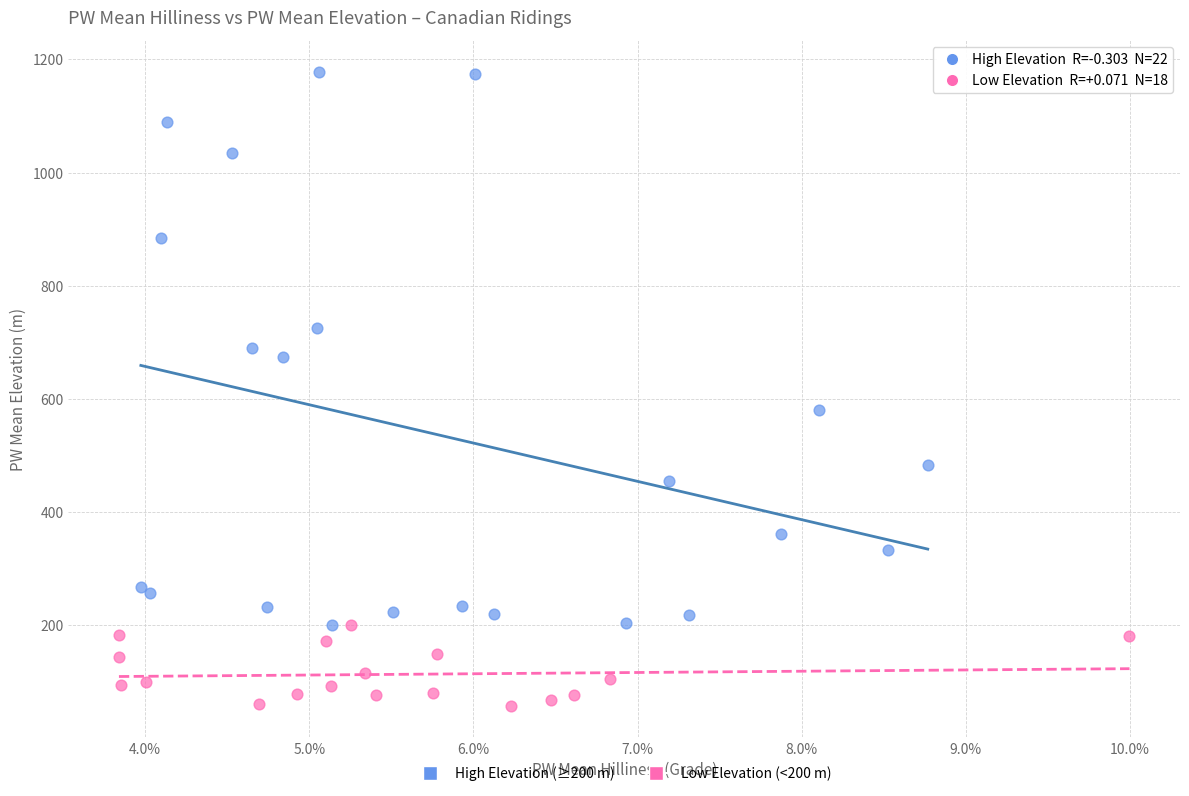

Which series contains the lowest Y value?

Low Elevation (<200 m)